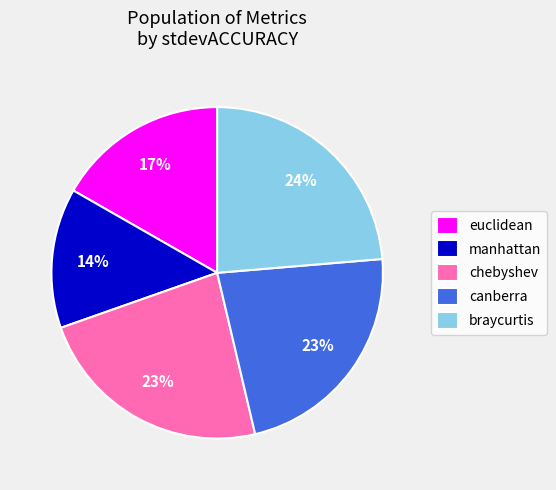

To the nearest percent, what is the difference between the euclidean and manhattan slice percentages?

3%